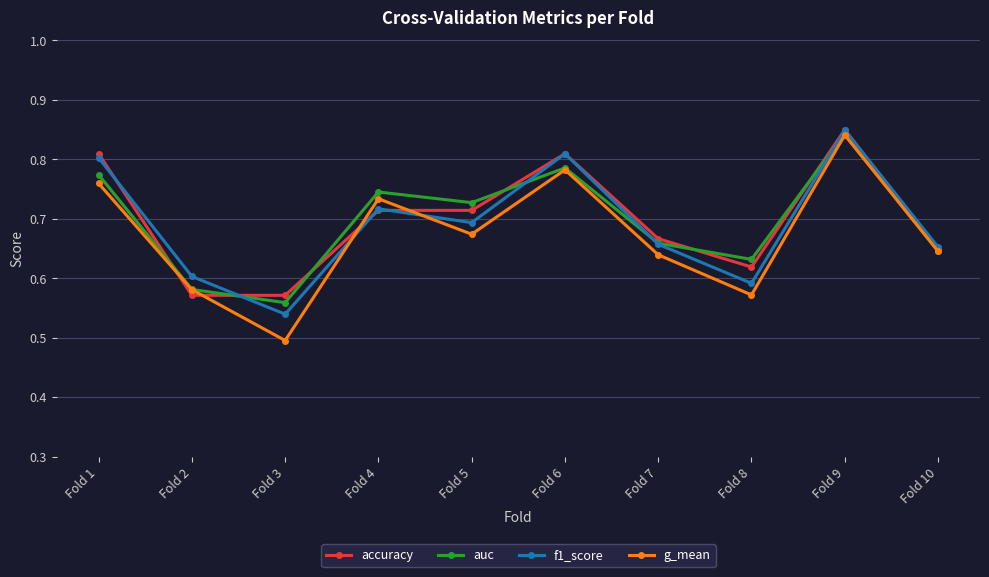

True or false: f1_score has a value of 0.3 at Fold 3.

False